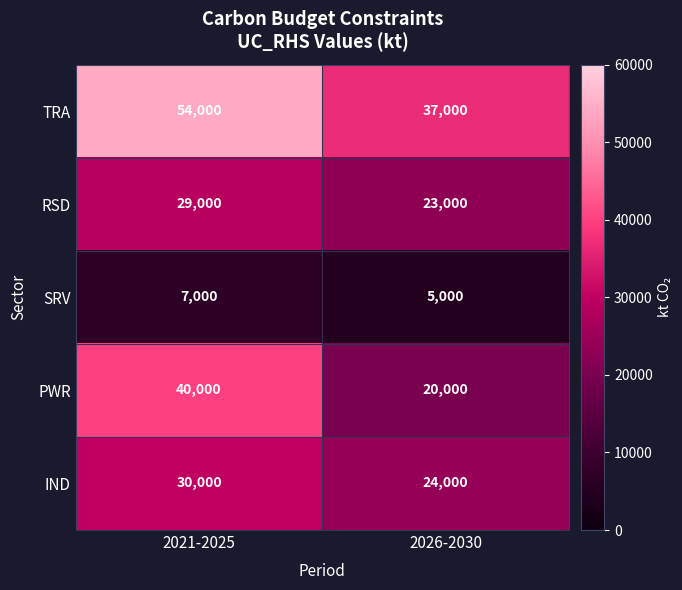

What is the approximate value of RSD at 2026-2030, to the nearest 10?

23000